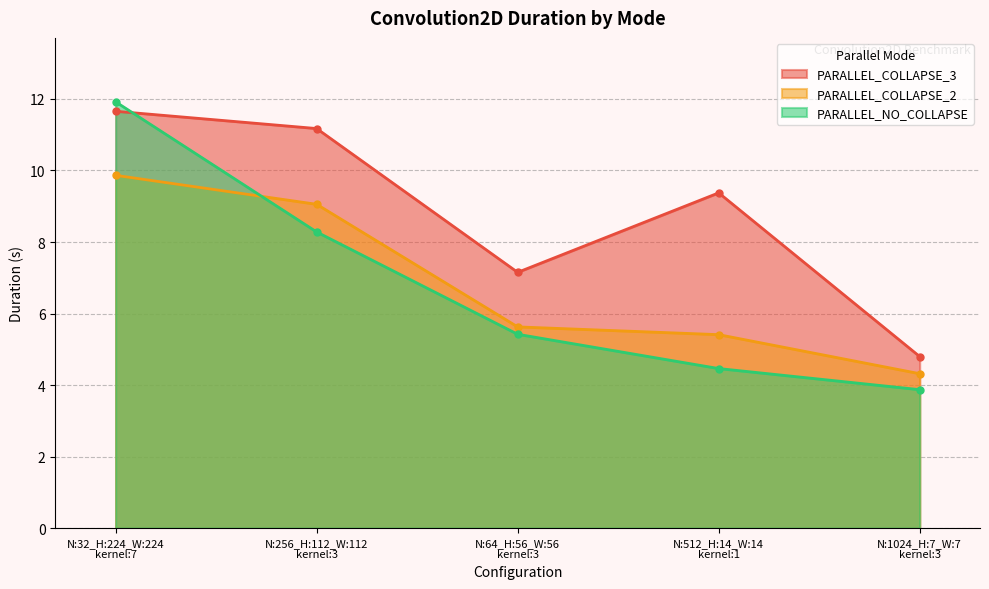

Which series has the largest total across all categories?

PARALLEL_COLLAPSE_3